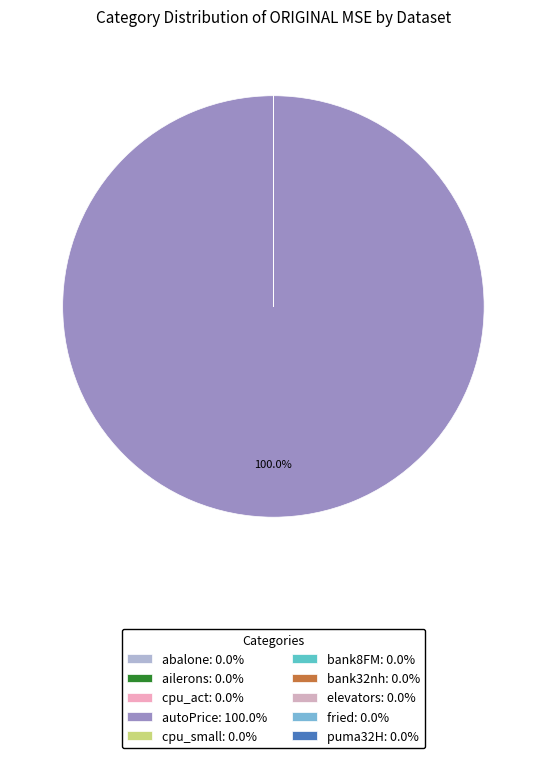

How many segments does this pie chart have?

10